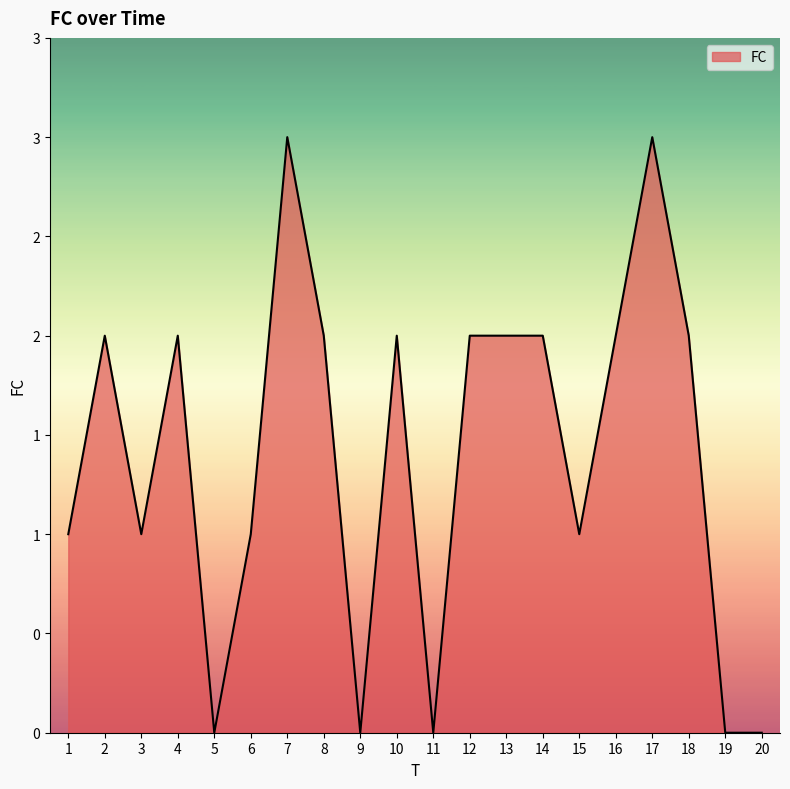

List the labels in order of value, smallest first.

5, 9, 11, 19, 20, 1, 3, 6, 15, 2, 4, 8, 10, 12, 13, 14, 16, 18, 7, 17